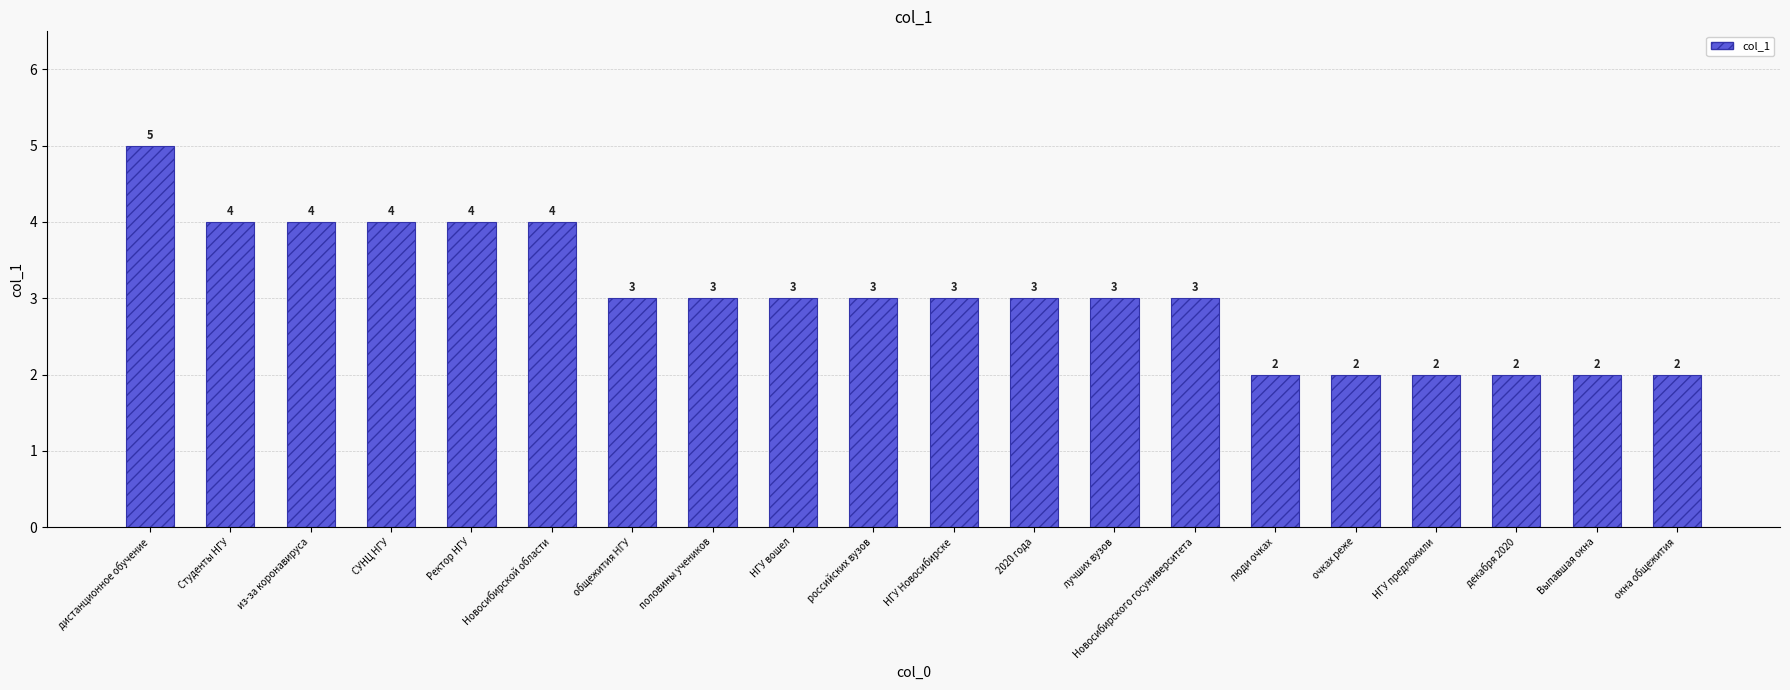

Reading left to right, what are all the values shown in this chart?

дистанционное обучение=5	Студенты НГУ=4	из-за коронавируса=4	СУНЦ НГУ=4	Ректор НГУ=4	Новосибирской области=4	общежития НГУ=3	половины учеников=3	НГУ вошел=3	российских вузов=3	НГУ Новосибирске=3	2020 года=3	лучших вузов=3	Новосибирского госуниверситета=3	люди очках=2	очках реже=2	НГУ предложили=2	декабря 2020=2	Выпавшая окна=2	окна общежития=2